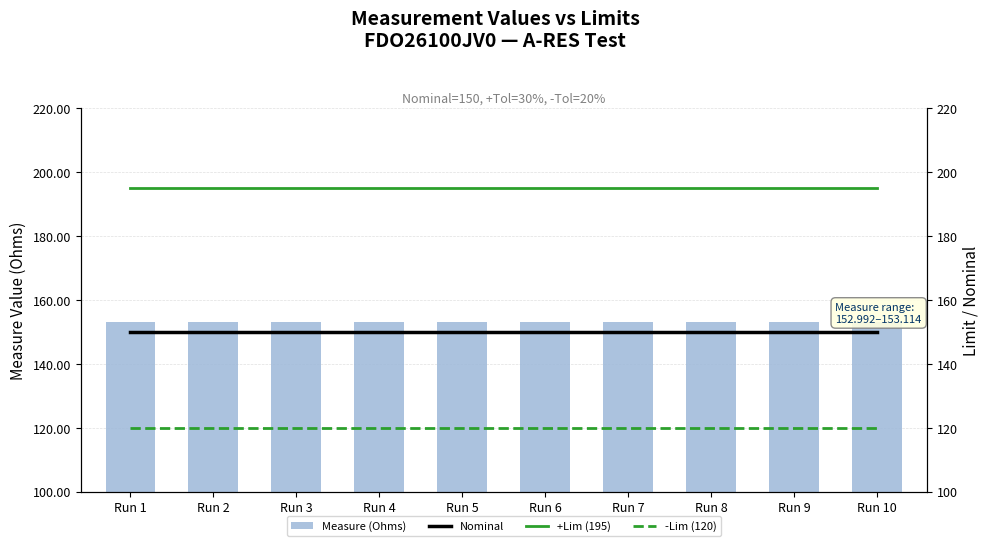

At Run 8, list the series in order from smallest to largest.

-Lim (120), Nominal, Measure (Ohms), +Lim (195)